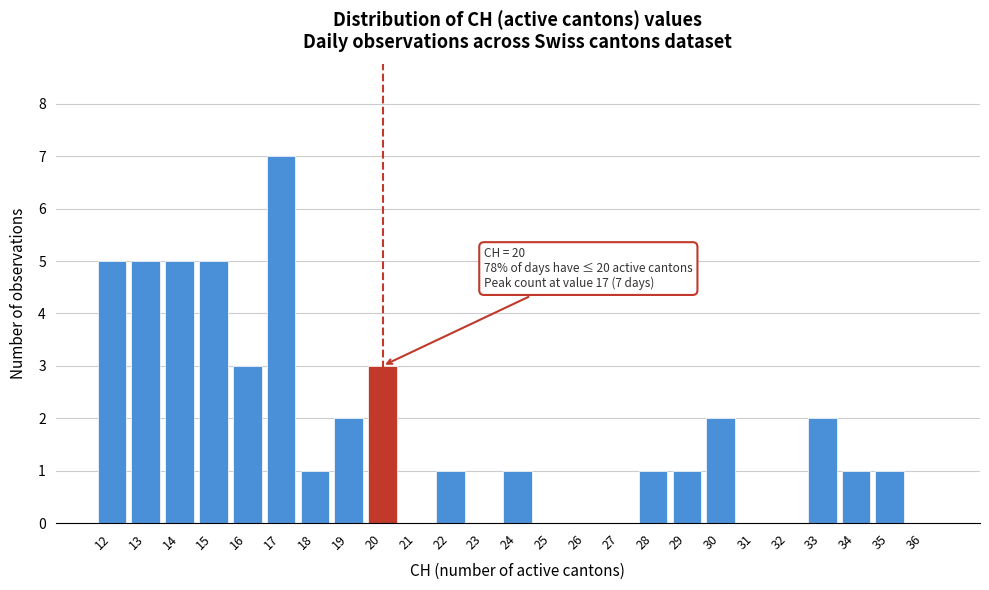

Over which range of the x-axis is the bar tallest?

16.5 to 17.5